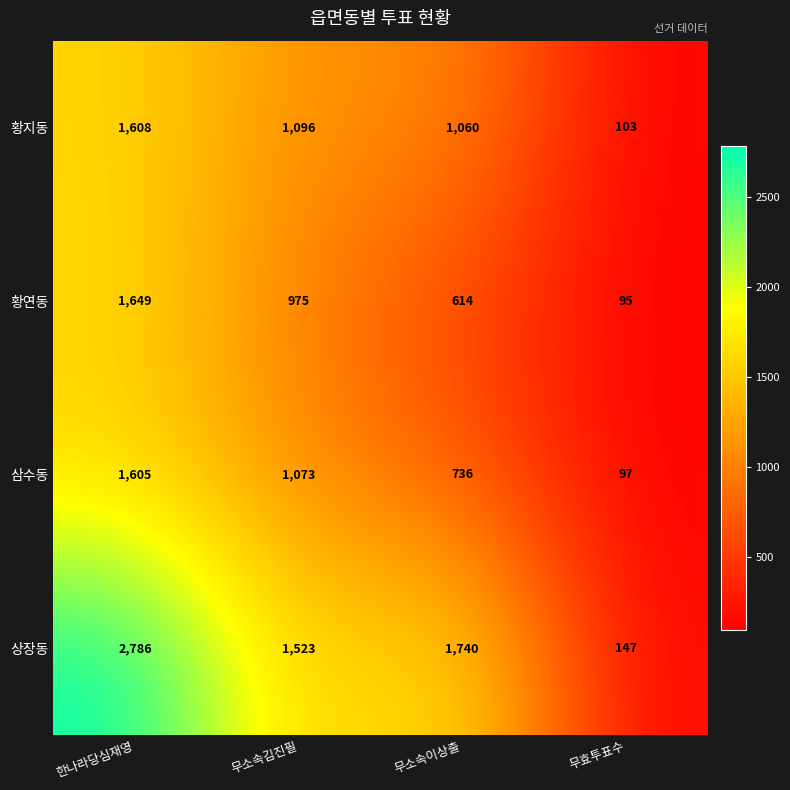

At how many categories does at least one series exceed 1605?

2